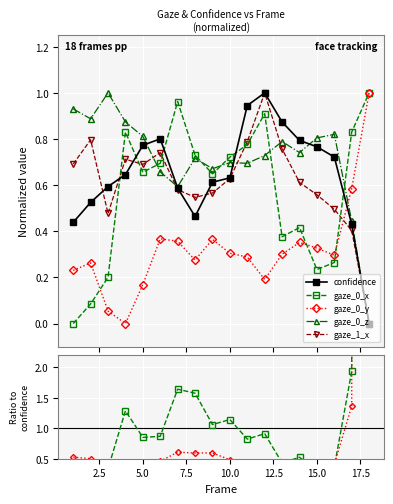

In gaze_1_x, how many points are lower than both neighbors (excluding endpoints)?

3